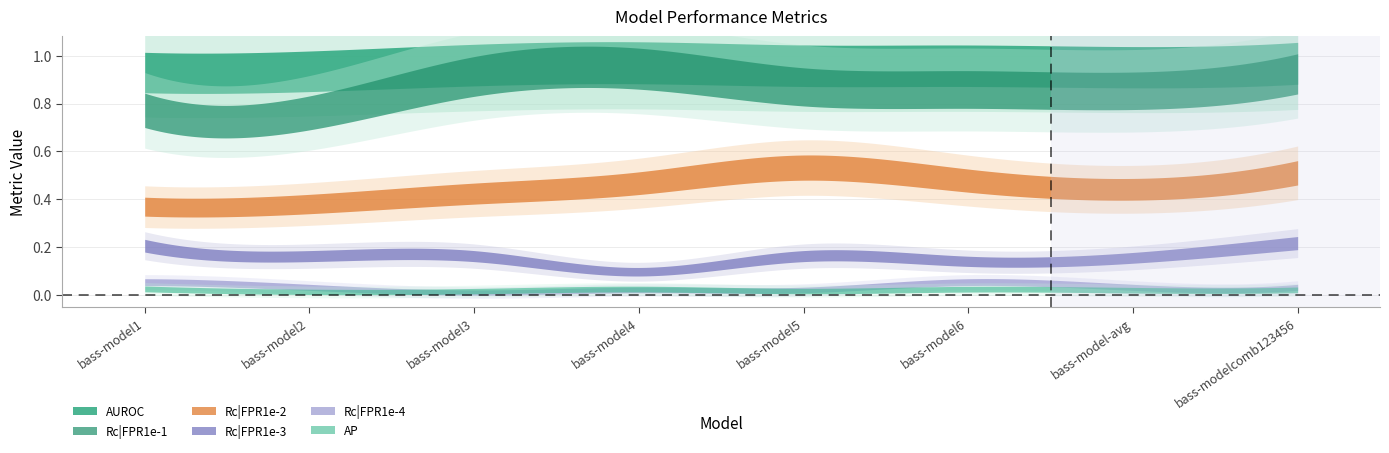

The value of Rc|FPR1e-4 at bass-model1 is 0.0. True or false?

False